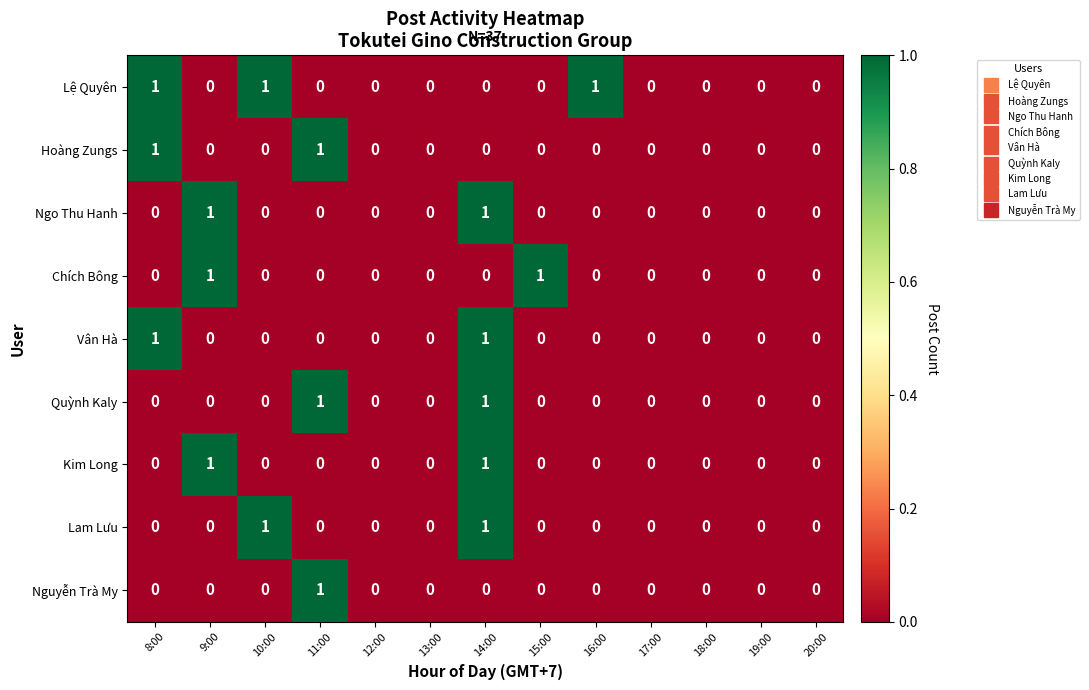

How many Vân Hà values are between 0 and 1?

13